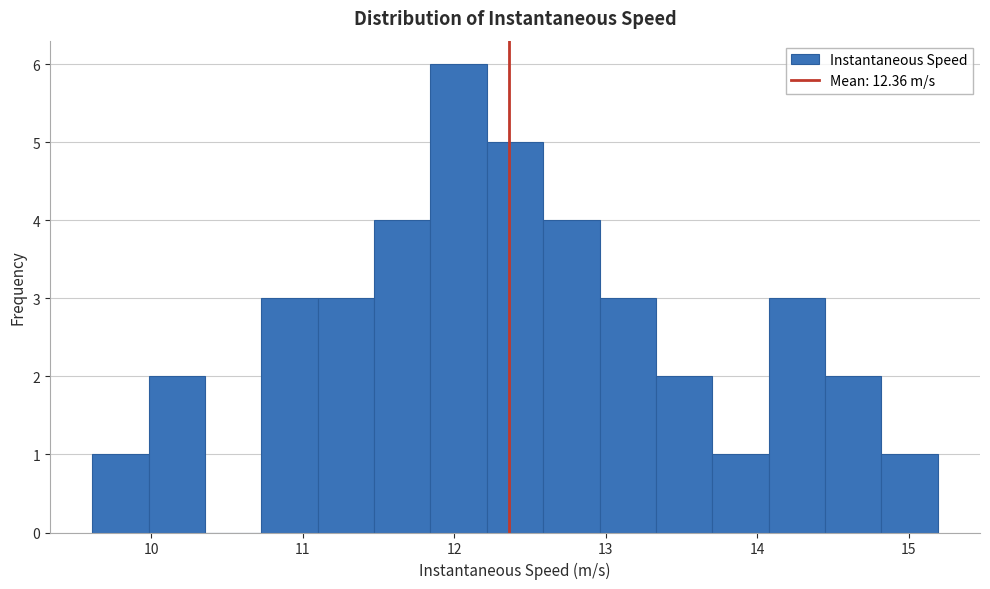

Around what value on the x-axis is the tallest bar? Give the approximate position of its centre, as read against the axis.

12.0